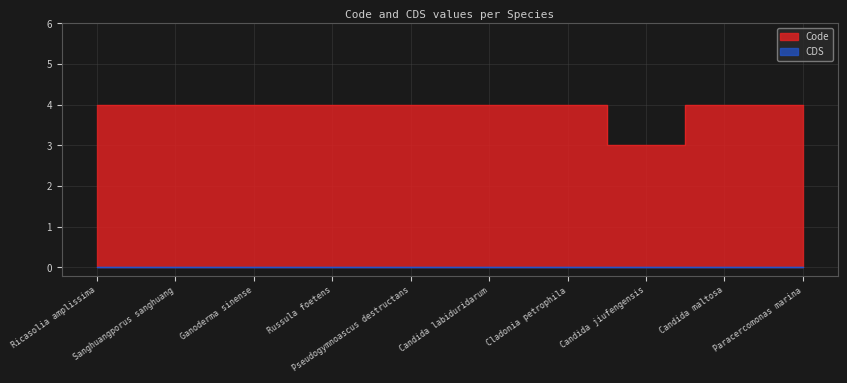

True or false: the data shows 4 at Pseudogymnoascus destructans.

True